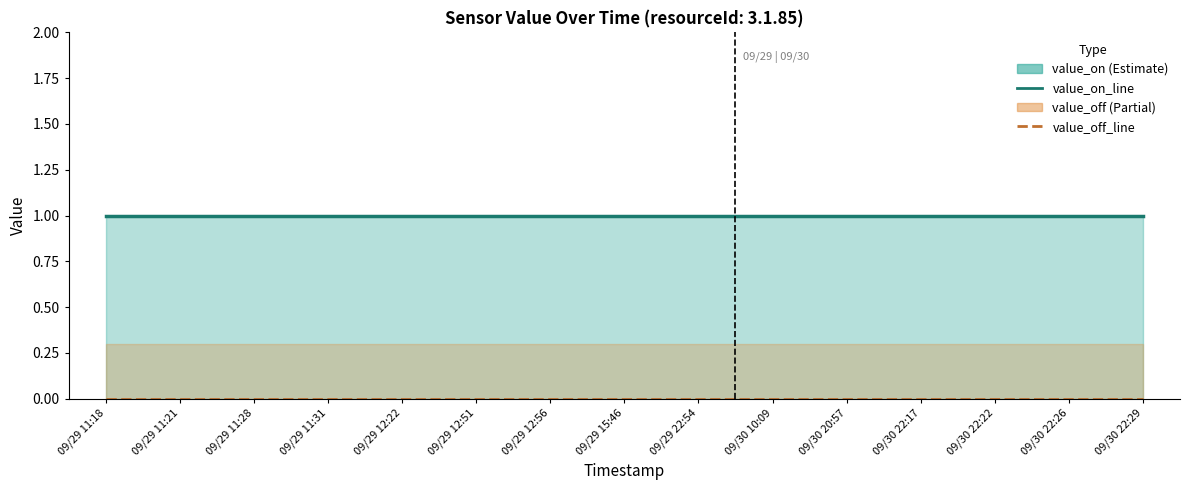

Where is value_off_line nearest to the value 0?

09/29 11:18